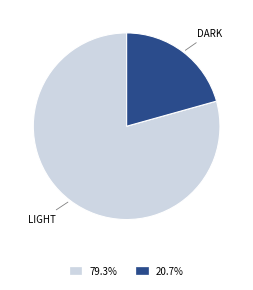

Is there any slice that represents more than half of the pie?

Yes